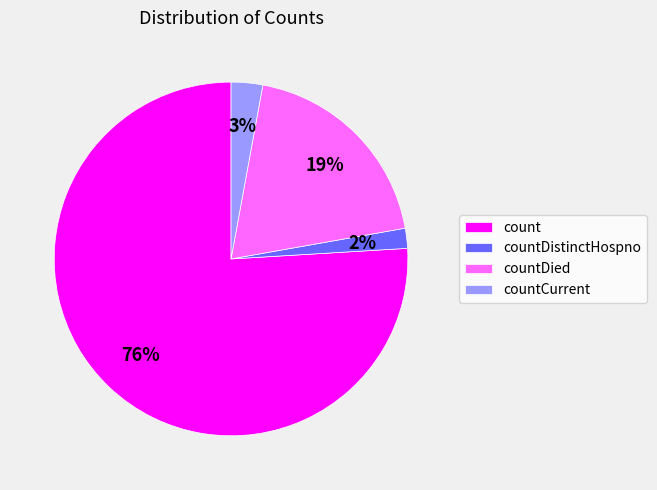

Which category has the biggest portion of the pie?

count